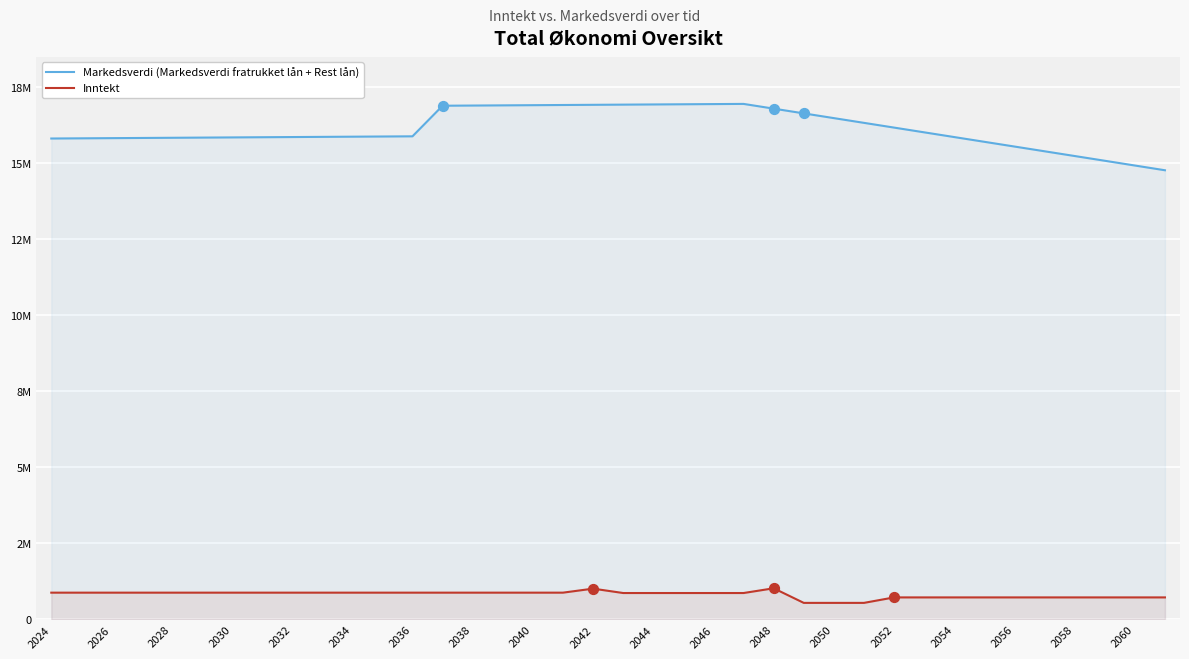

What is the total value across all series at 2050?

17776000